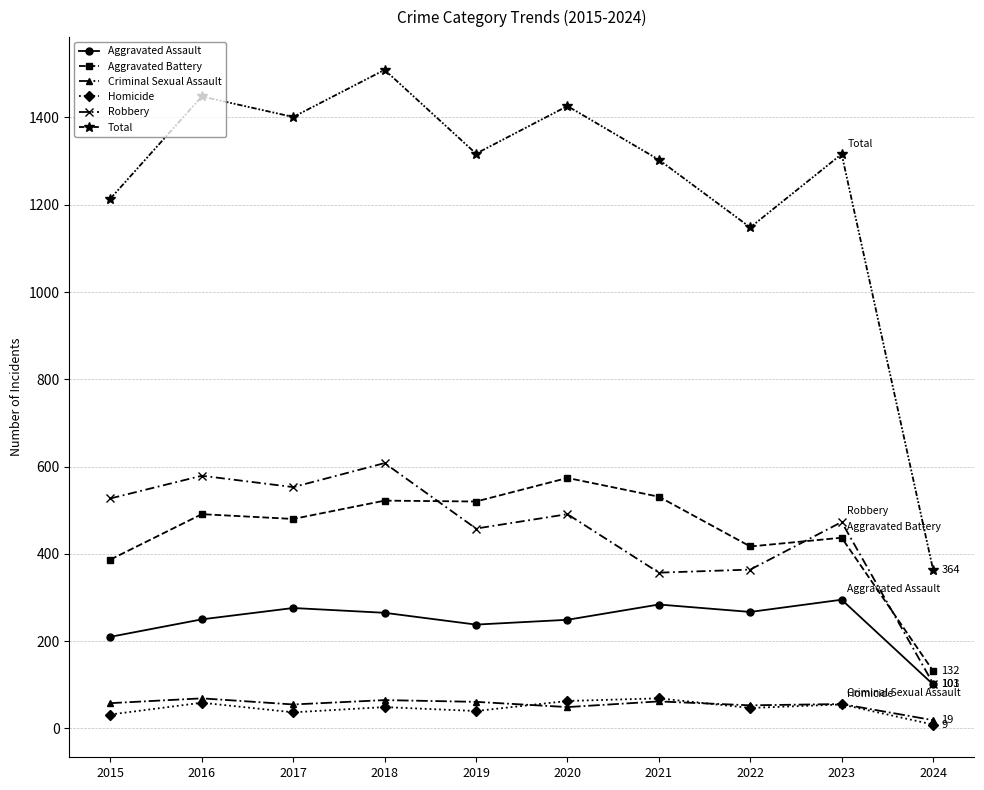

Does the chart have visible grid lines?

Yes